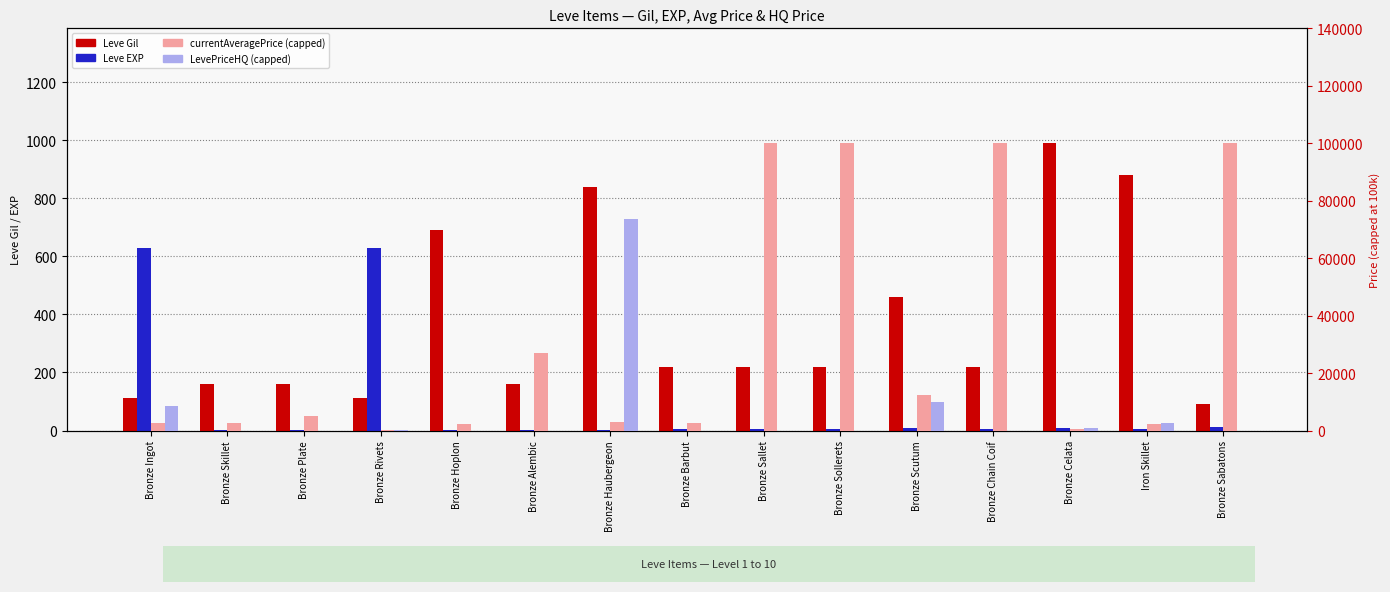

At which category is the sum across all series the highest?

Bronze Sallet